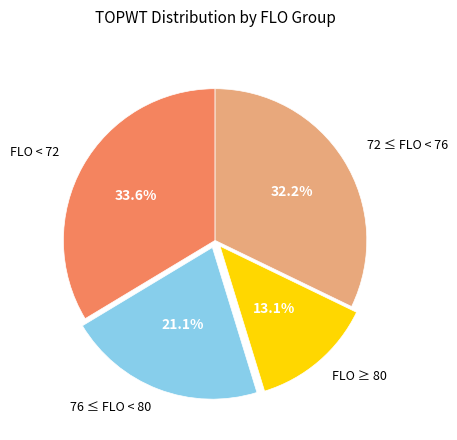

Is there a majority slice in this chart?

No